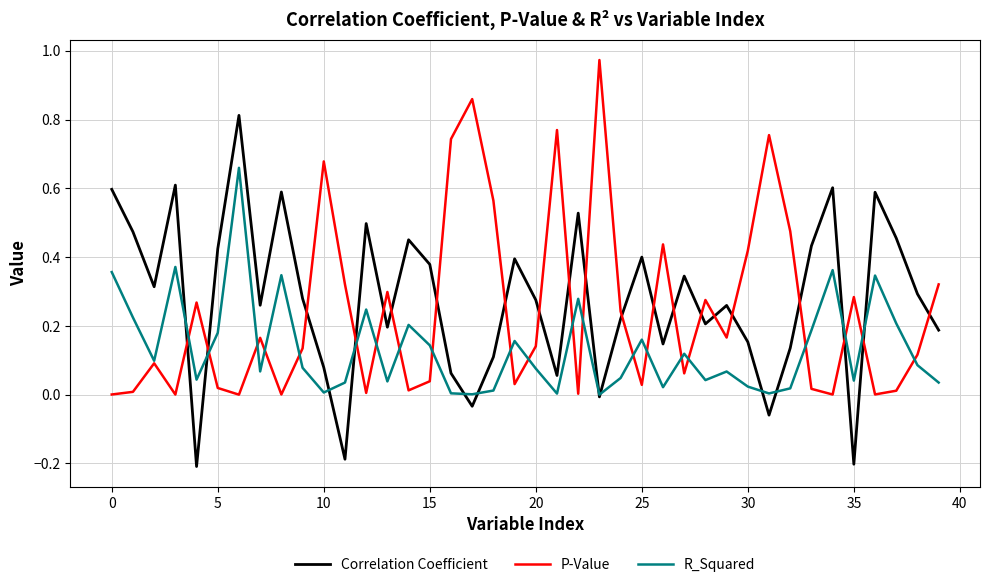

List the series in order of their overall mean, highest first.

Correlation Coefficient, P-Value, R_Squared